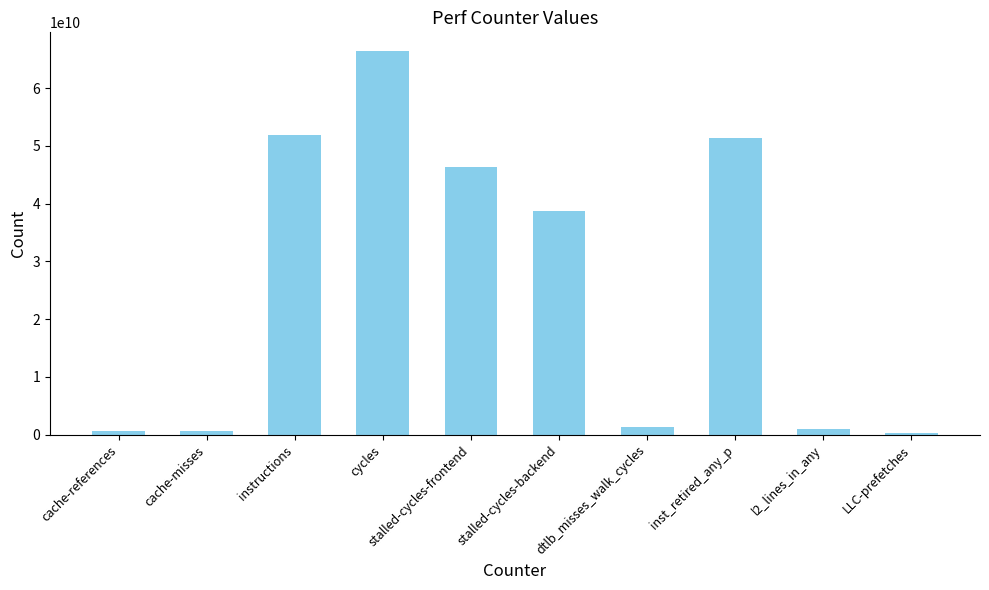

The chart shows a value of 19651226066 at stalled-cycles-frontend. True or false?

False